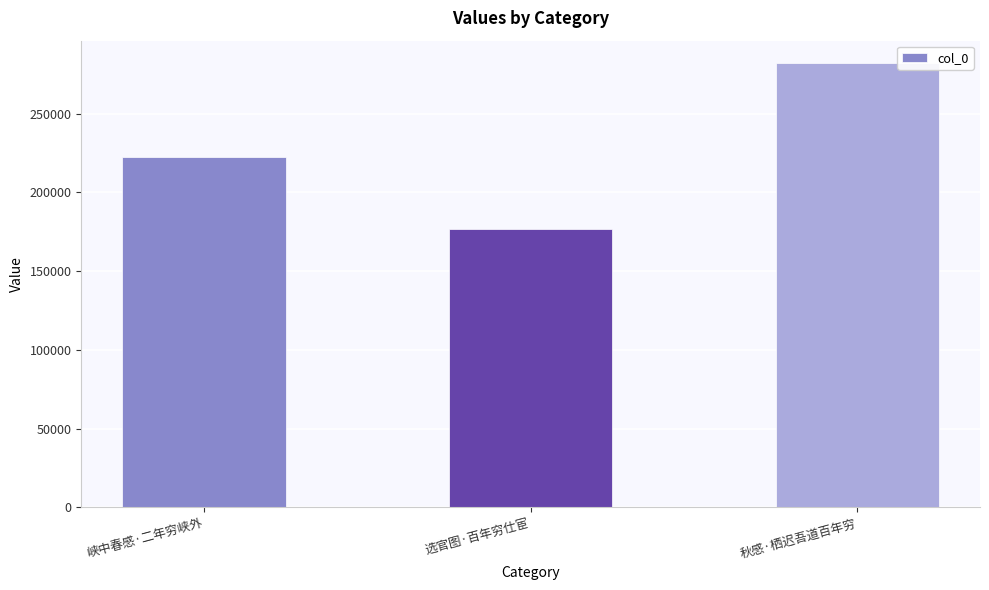

Reading left to right, list all the values displayed in this chart.

222373	176585	282333